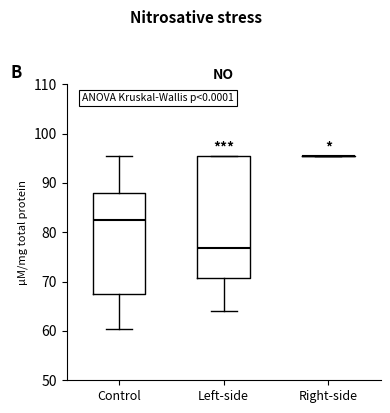

Which box is the tallest, from its lower edge to its upper edge?

Left-side